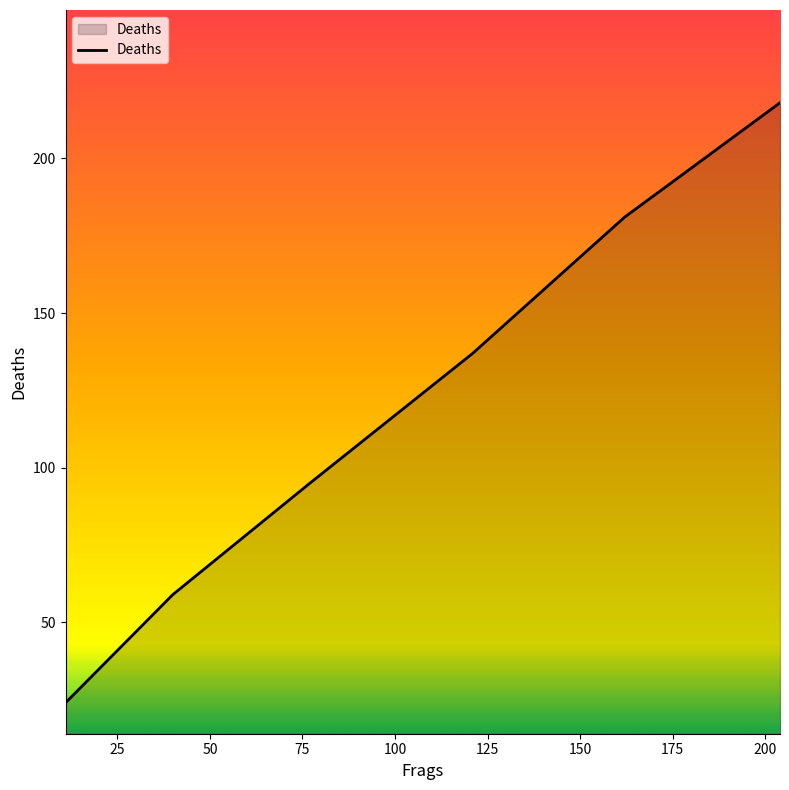

What is the smallest value displayed?

24